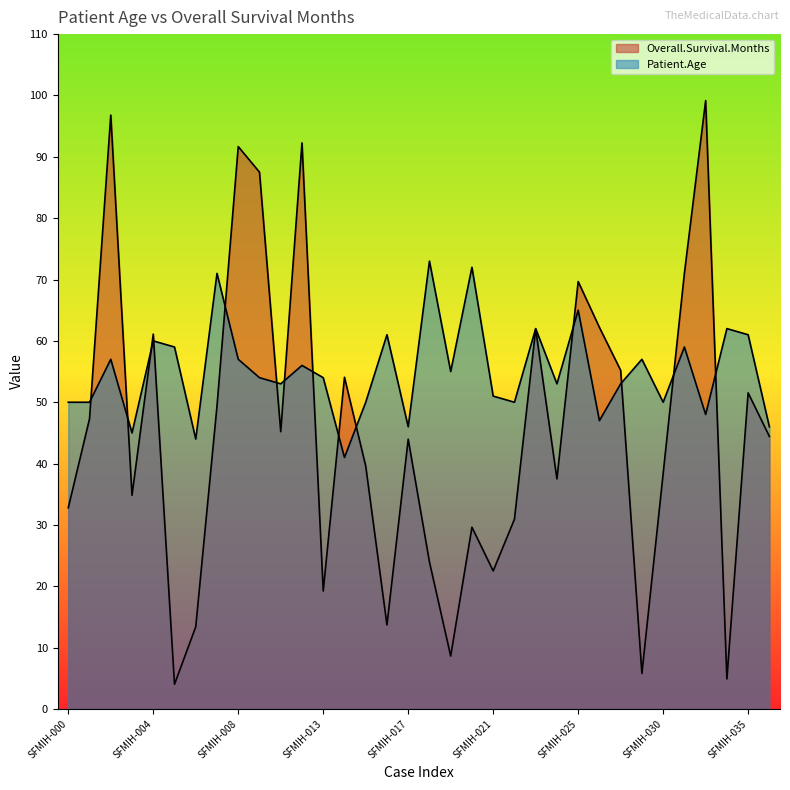

Read the Patient.Age value at SFMIH-032.

48.0